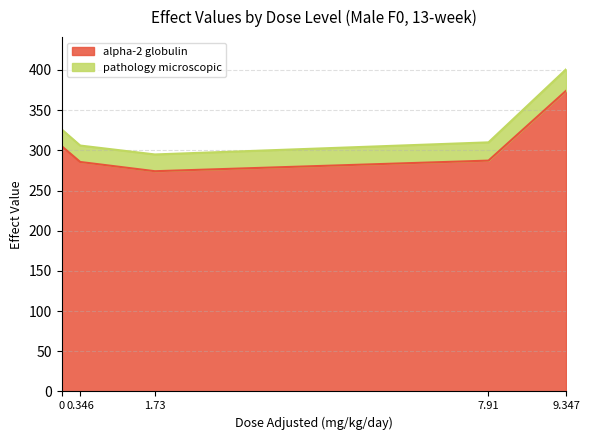

Which label corresponds to the smallest value in the chart?

1.73